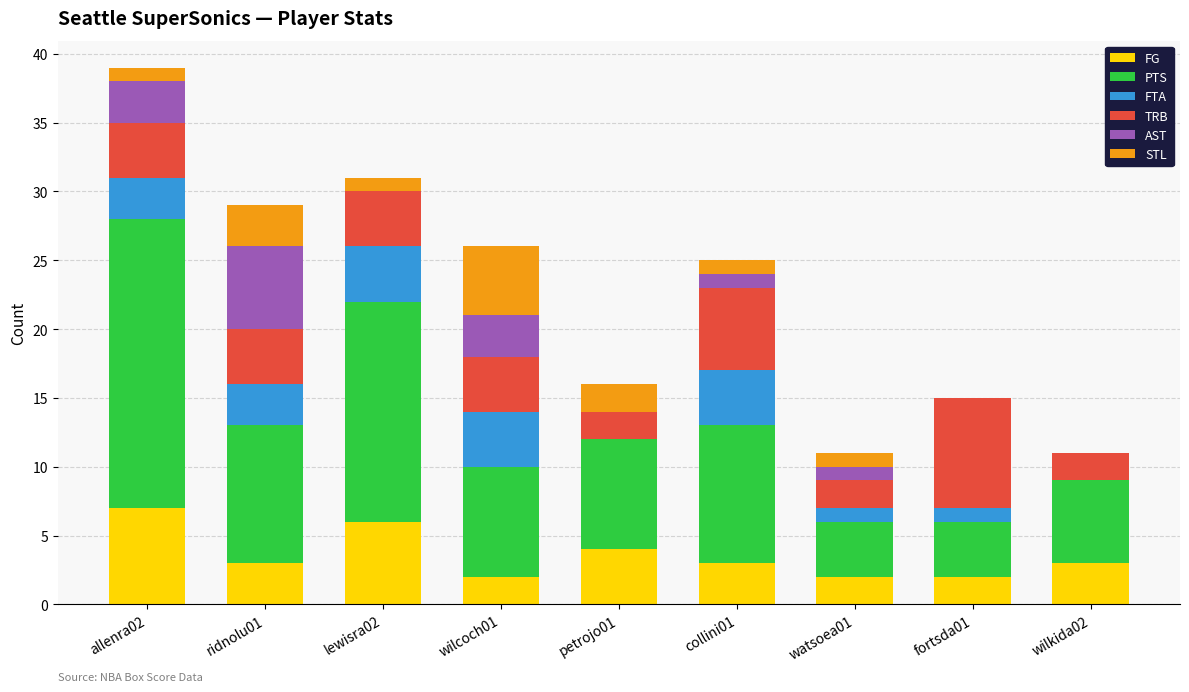

The value of FG at fortsda01 is 2. True or false?

True